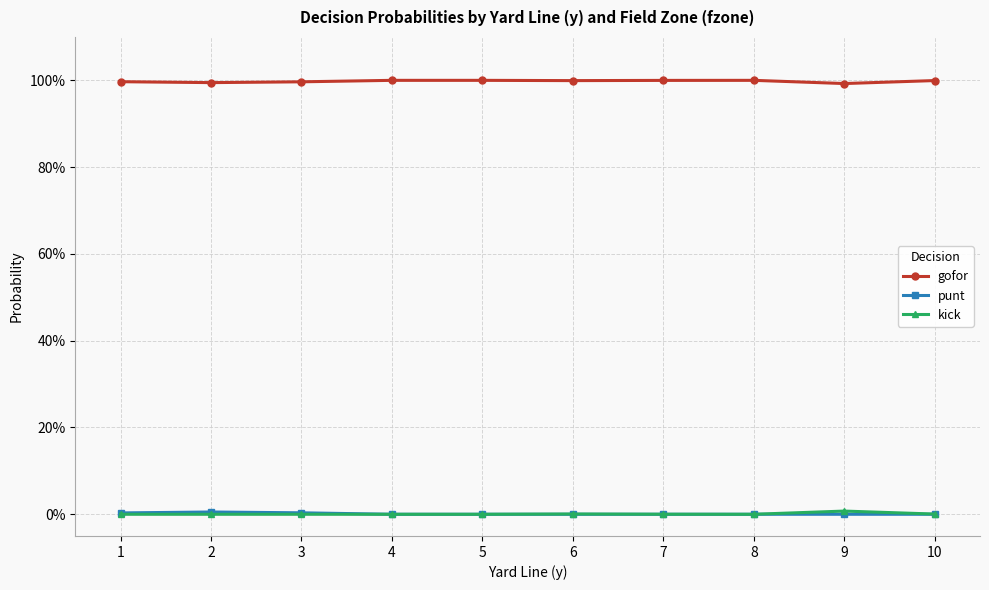

Which has a higher value, 5 or 7?

5